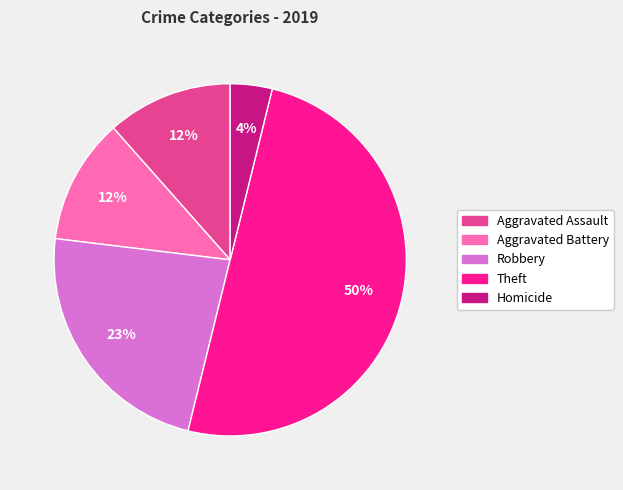

What is the largest slice in the pie chart?

Theft